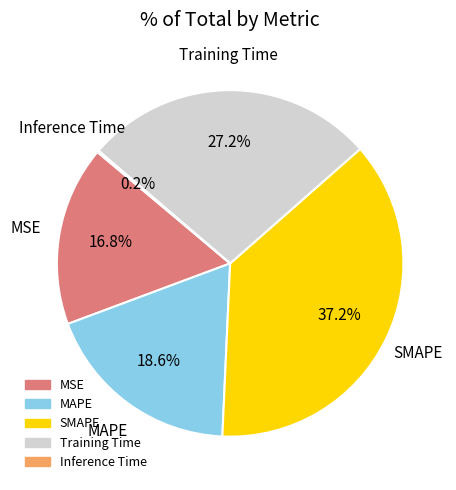

Which has a higher value, MAPE or Training Time?

Training Time